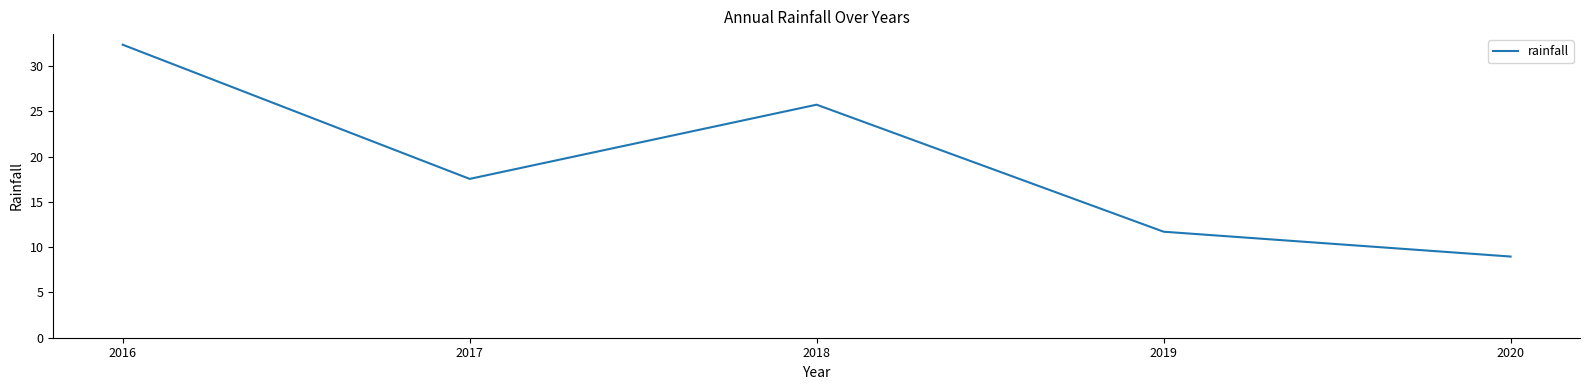

Read the value at 2020.

9.0